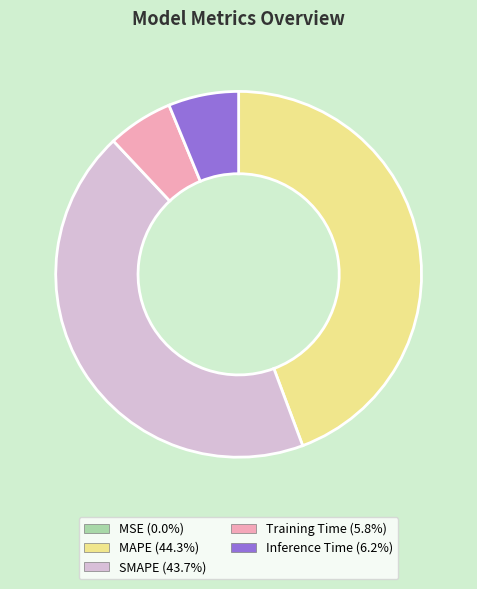

What is the ratio of the value at MAPE to the value at SMAPE?

1.0